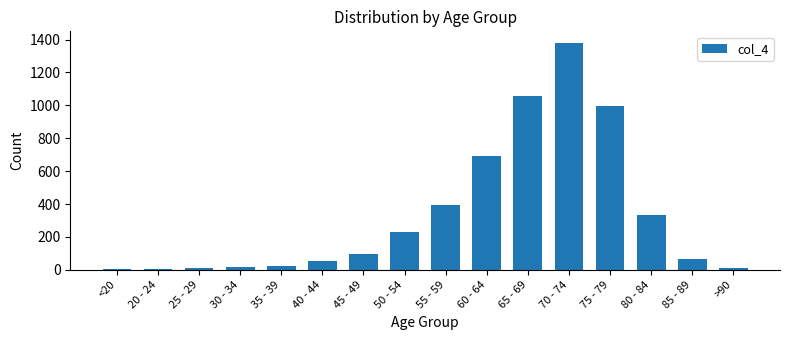

What is the approximate value at 20 - 24?

2